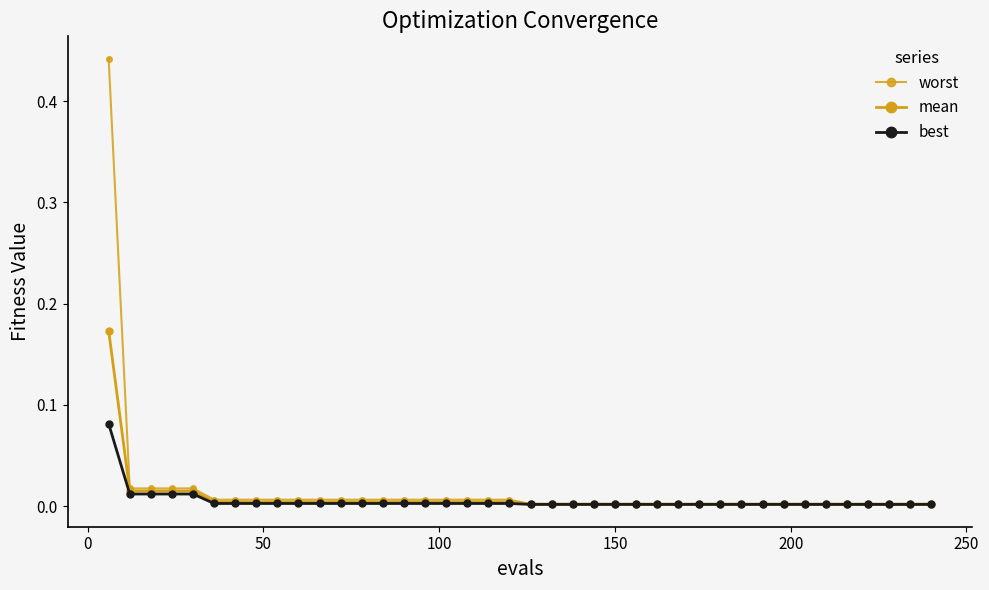

True or false: worst and best intersect in this chart.

False